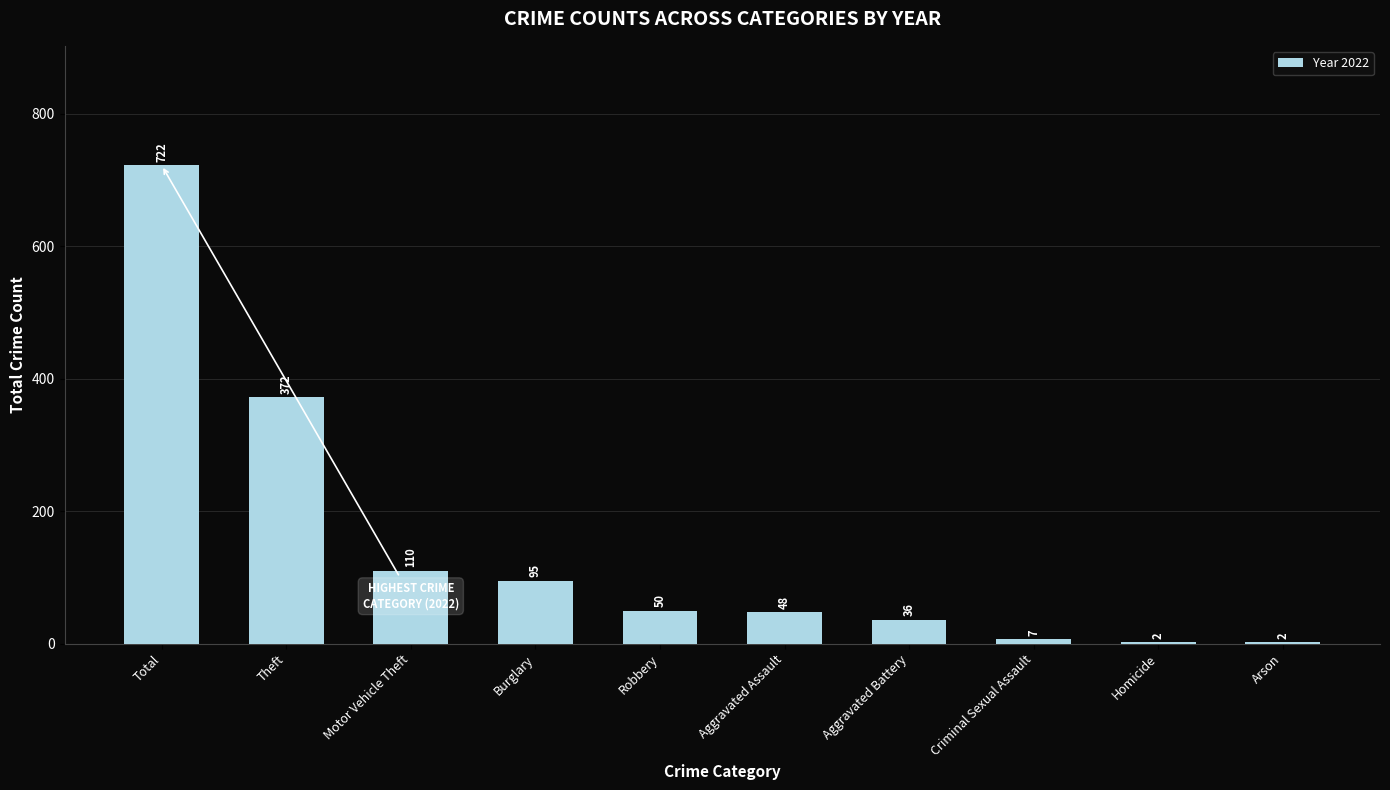

At which label is the value closest to 362?

Theft